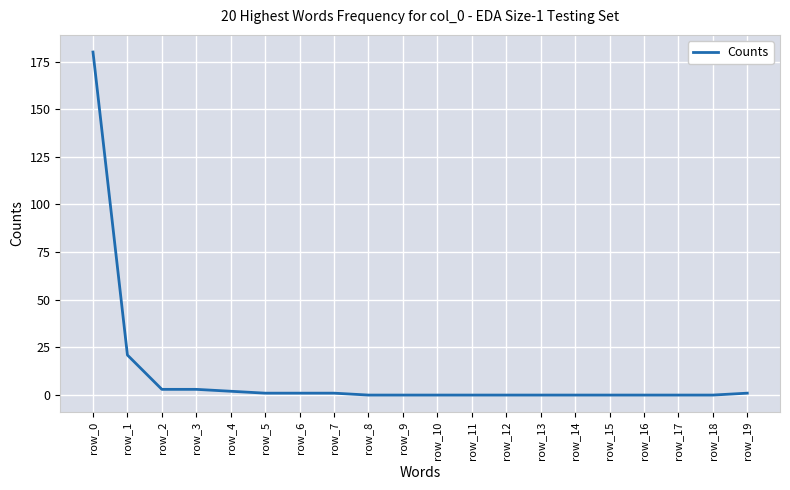

How many series are shown in this chart?

1